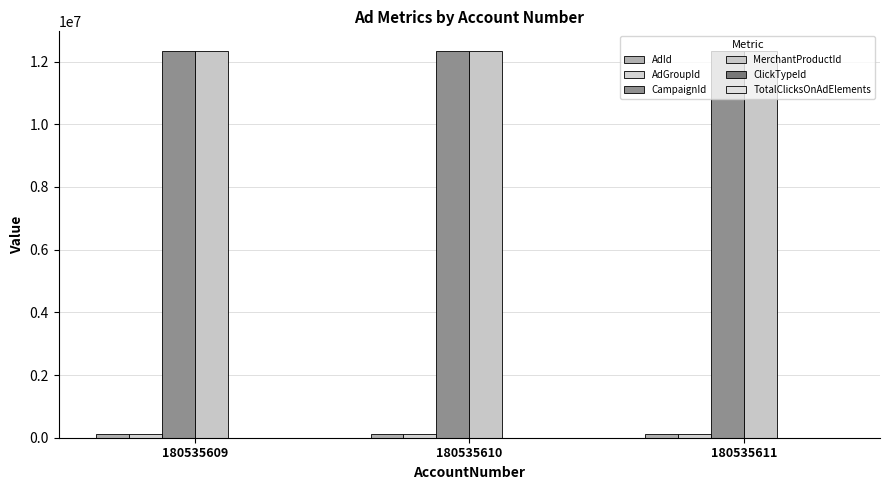

Count the ClickTypeId values in the range 1 to 3.

3